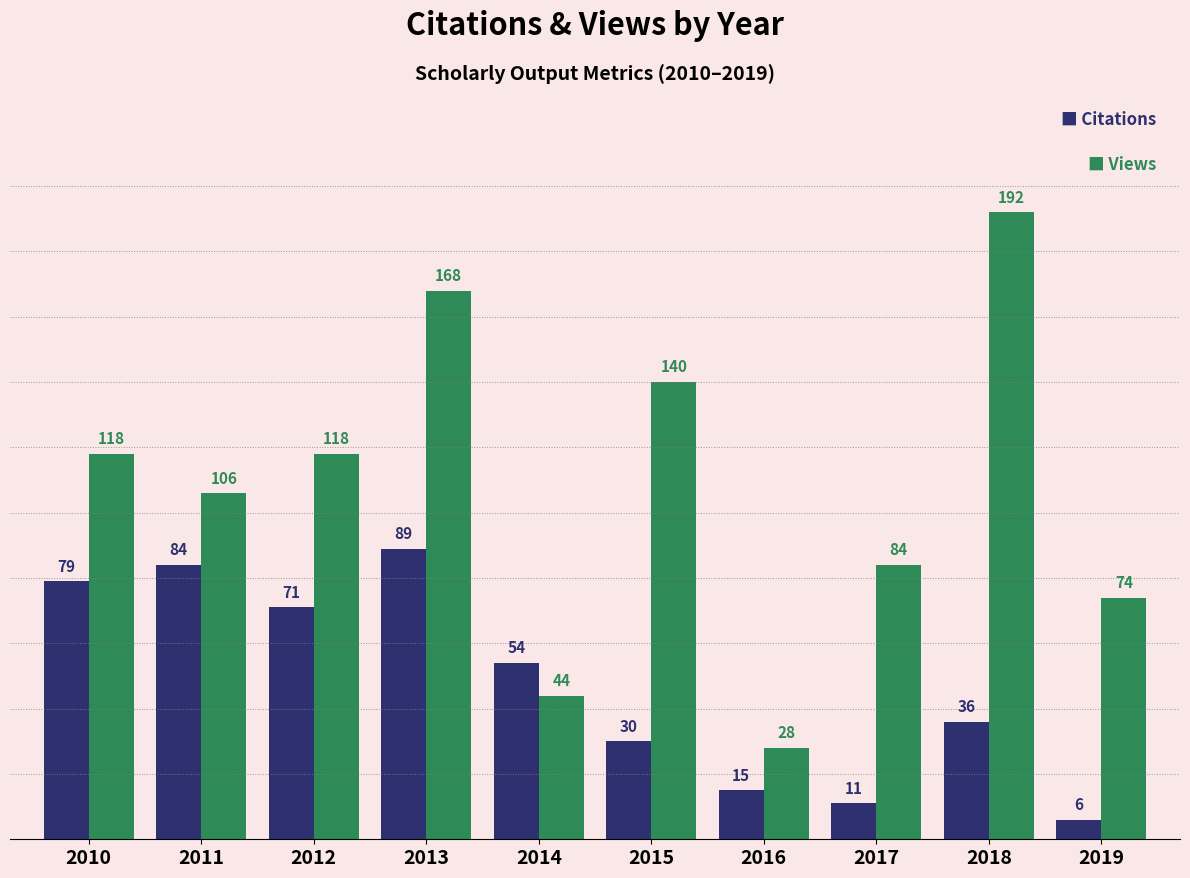

What is the difference between the highest and lowest values at 2016?

13